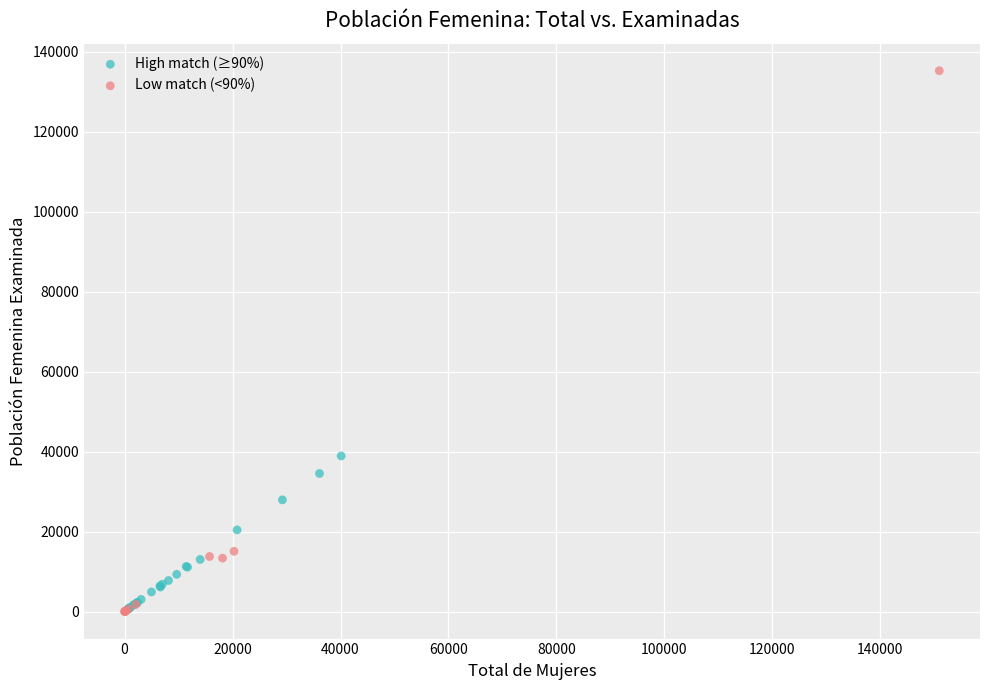

Which series has the widest spread of Y values?

Low match (<90%)